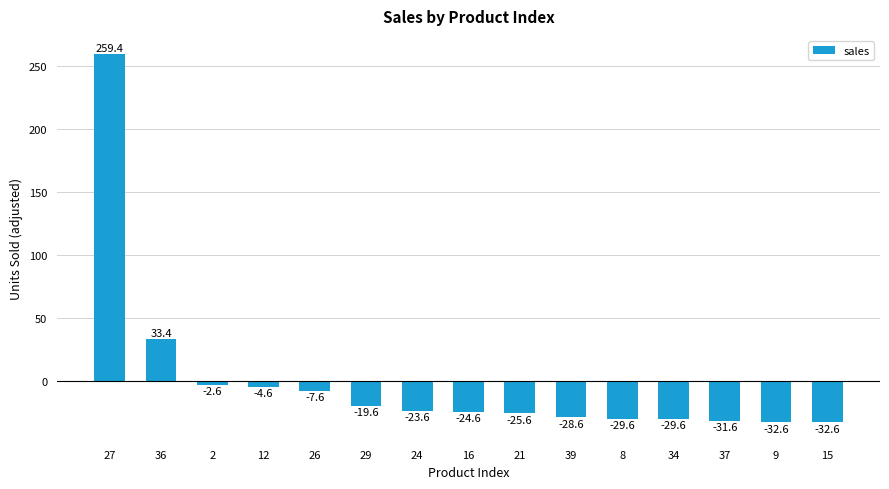

The chart shows a value of -44.0 at 9. True or false?

False